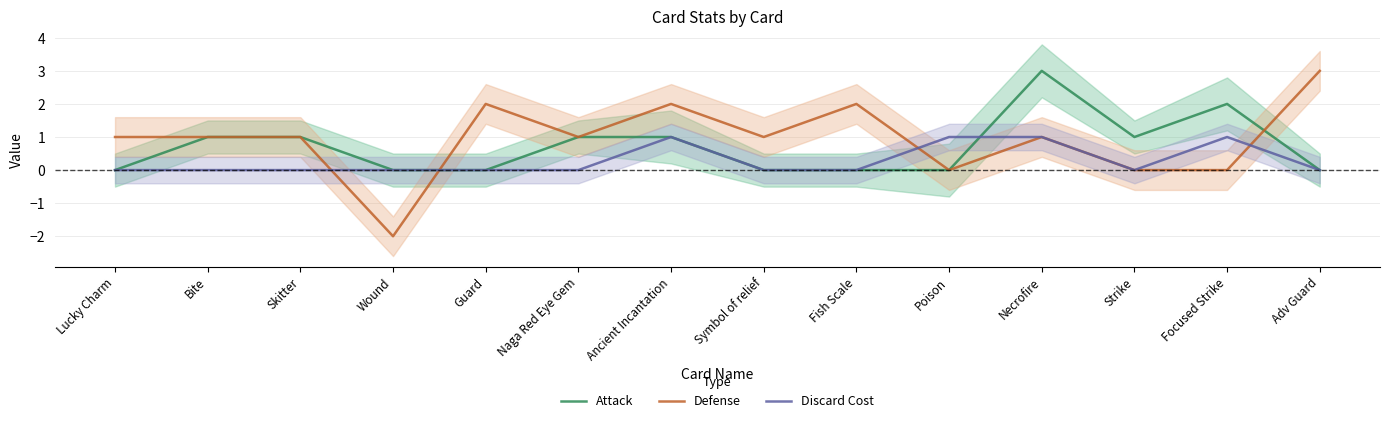

How many values in Defense are below zero?

1